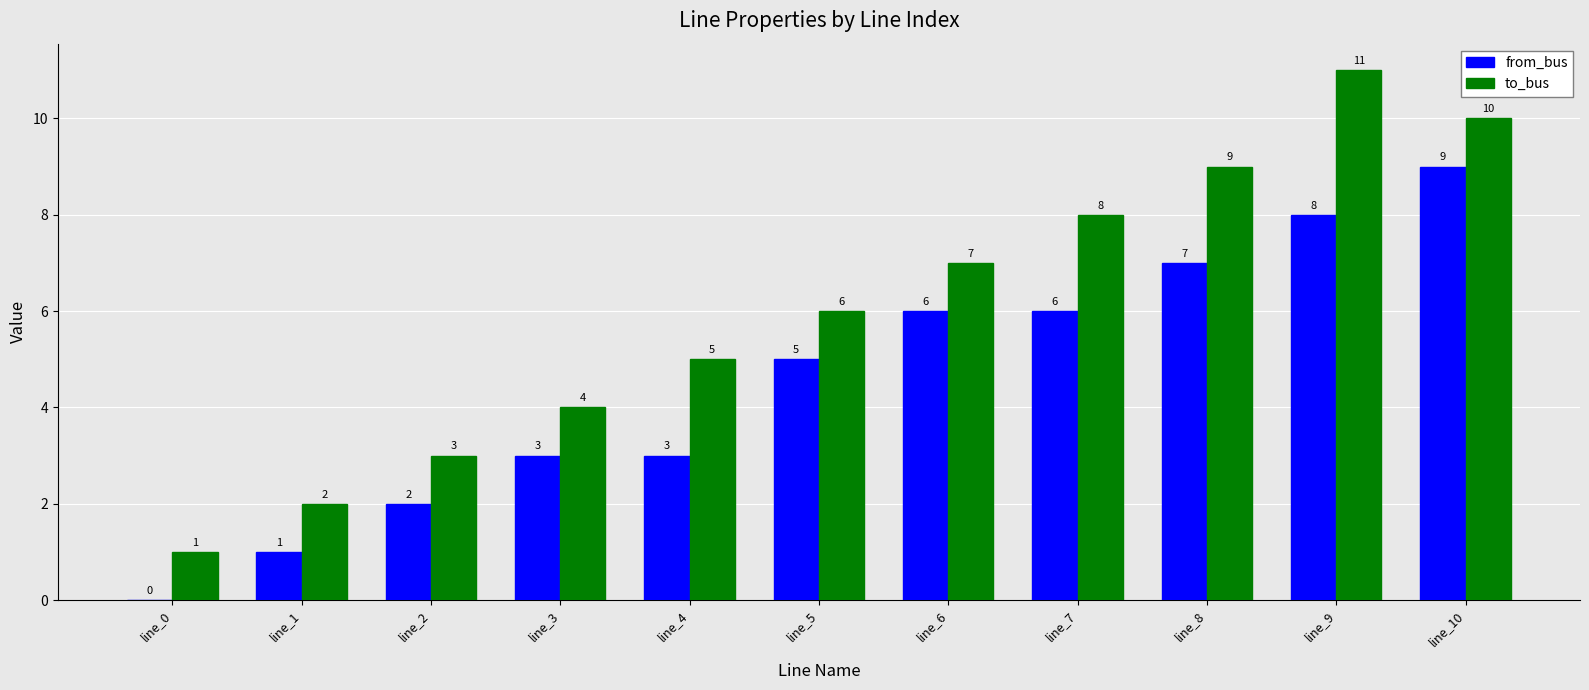

What is the total value across all series at line_4?

8